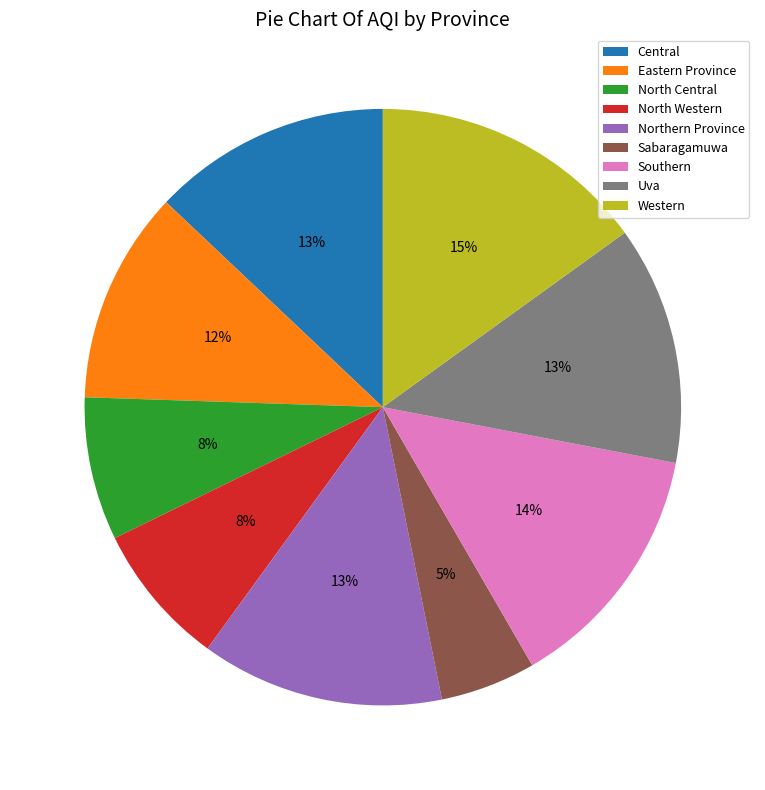

The Eastern Province slice represents 1% of the pie. True or false?

False